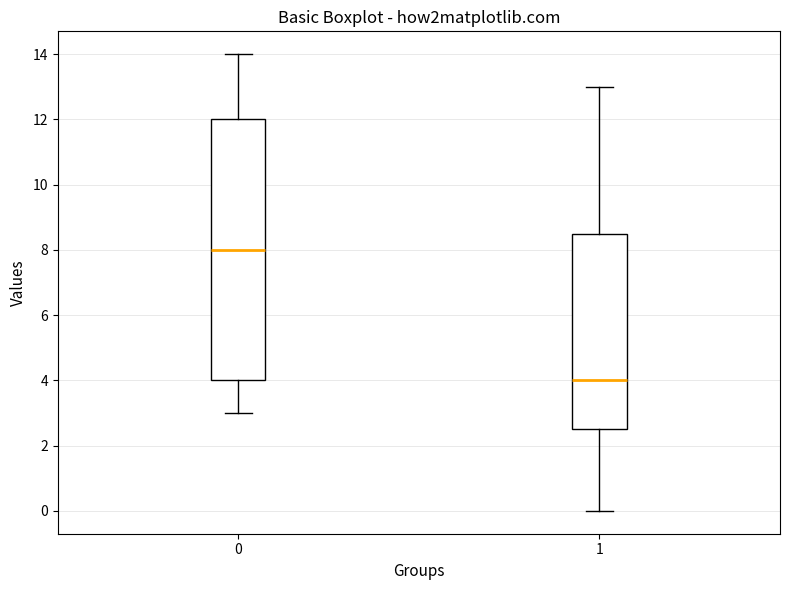

Which box is the tallest, from its lower edge to its upper edge?

0